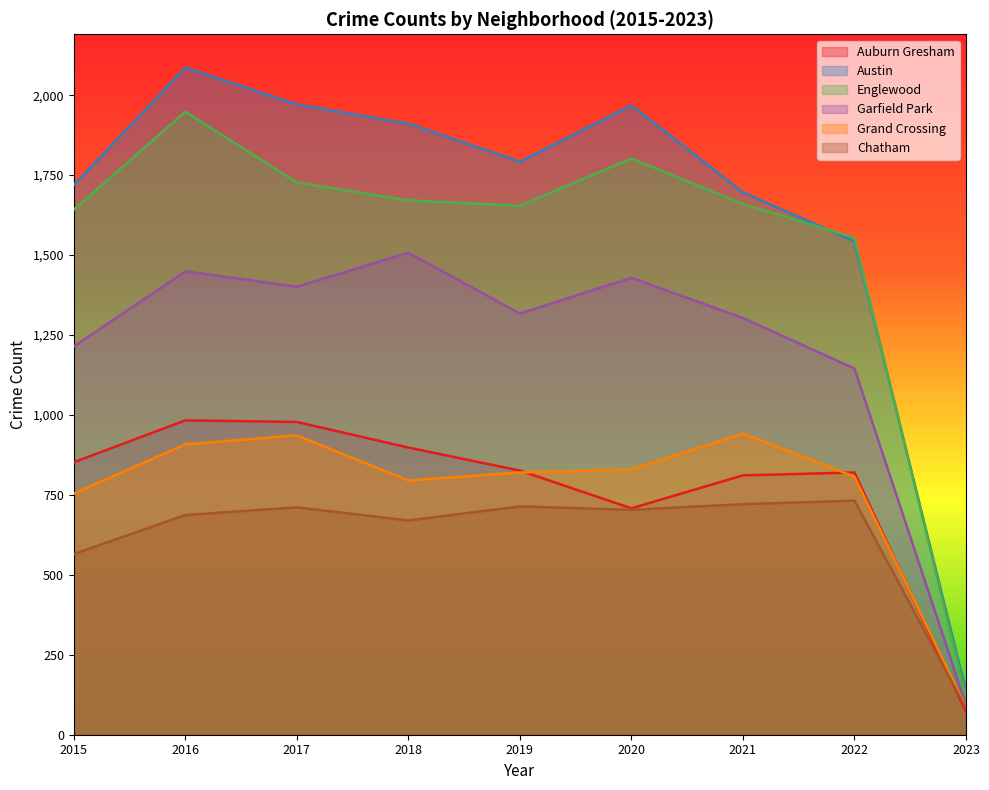

How many values in the Garfield Park series exceed 1317?

4